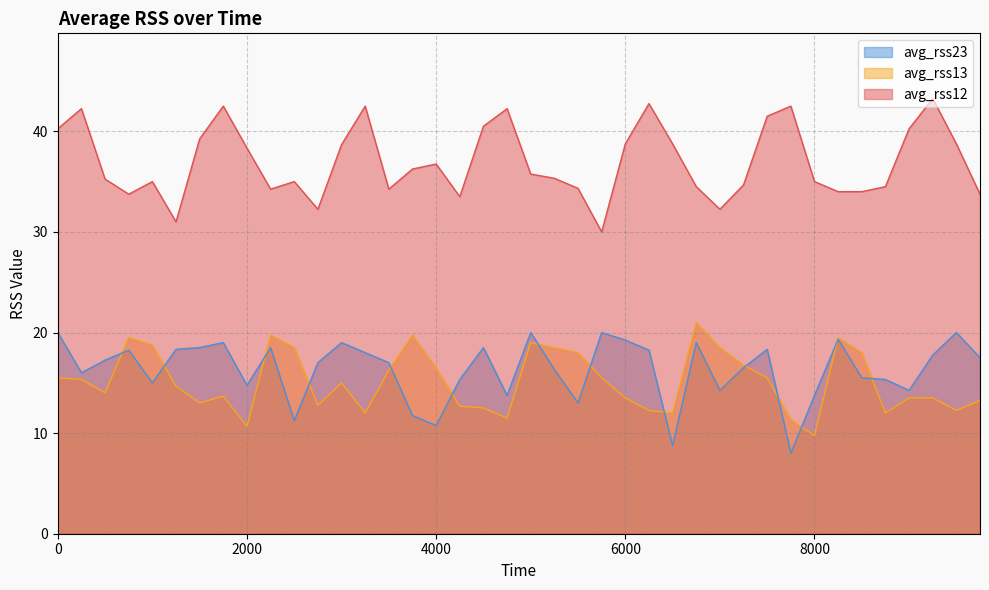

How many lines are shown in the chart?

3